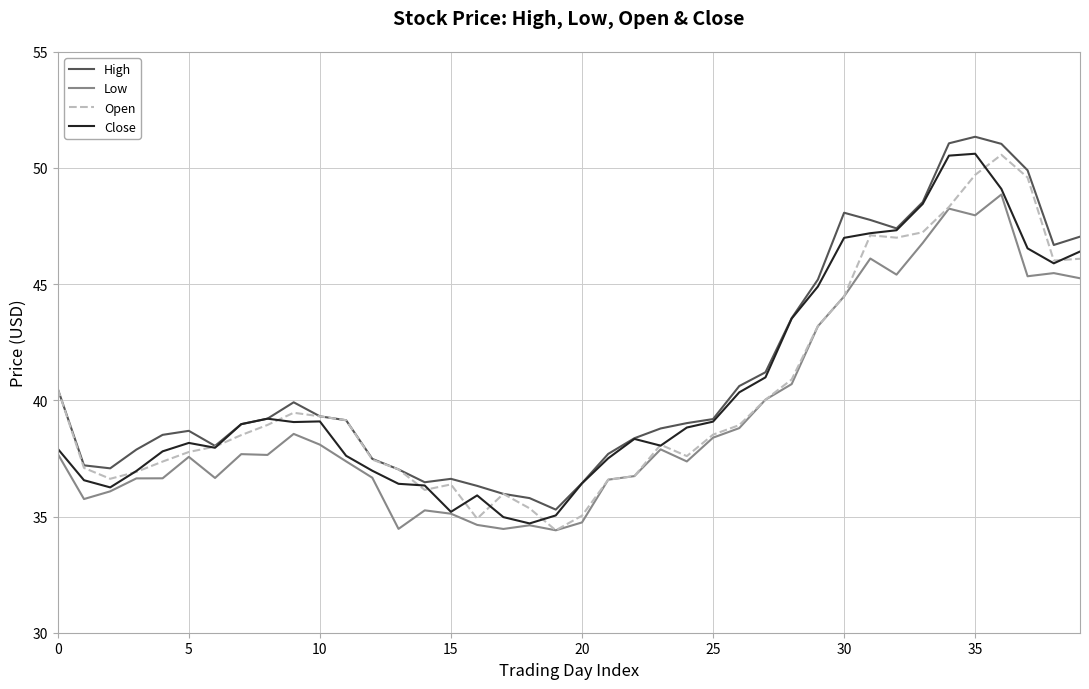

Which series has the largest total across all categories?

High